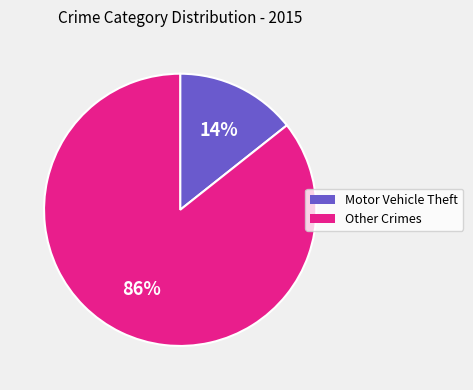

To the nearest percent, what is the average slice percentage?

50%